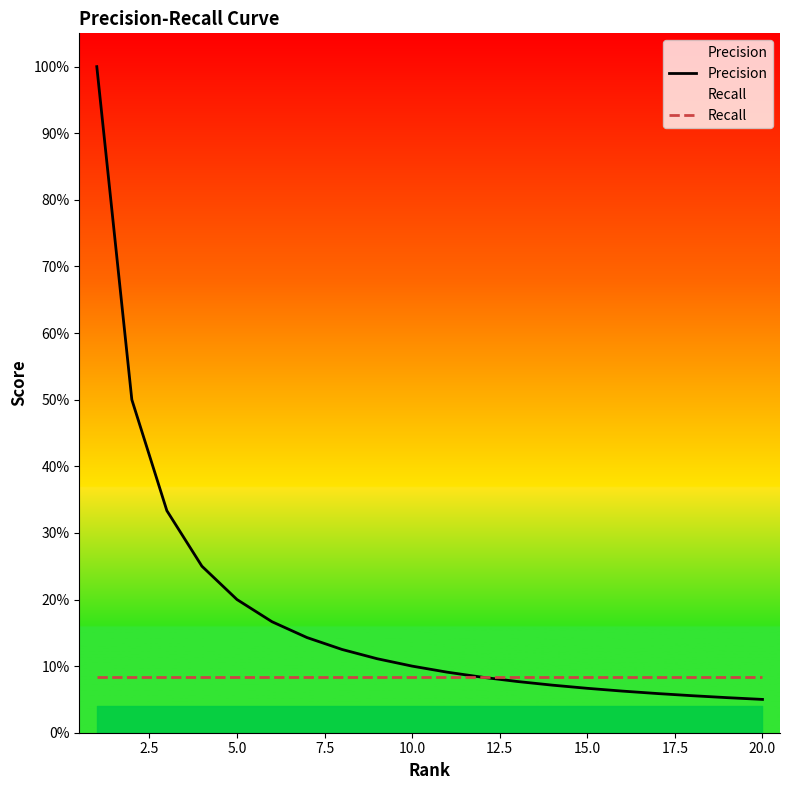

Does the chart display data point markers on the line(s)?

No